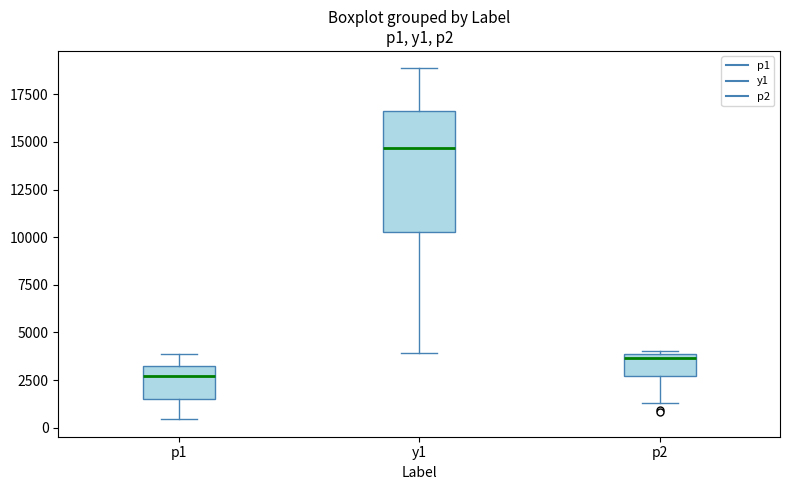

Where is the upper edge of the box for p1 on the y-axis? The values are not printed on the chart, so give them approximately, as read against the axis.

3500